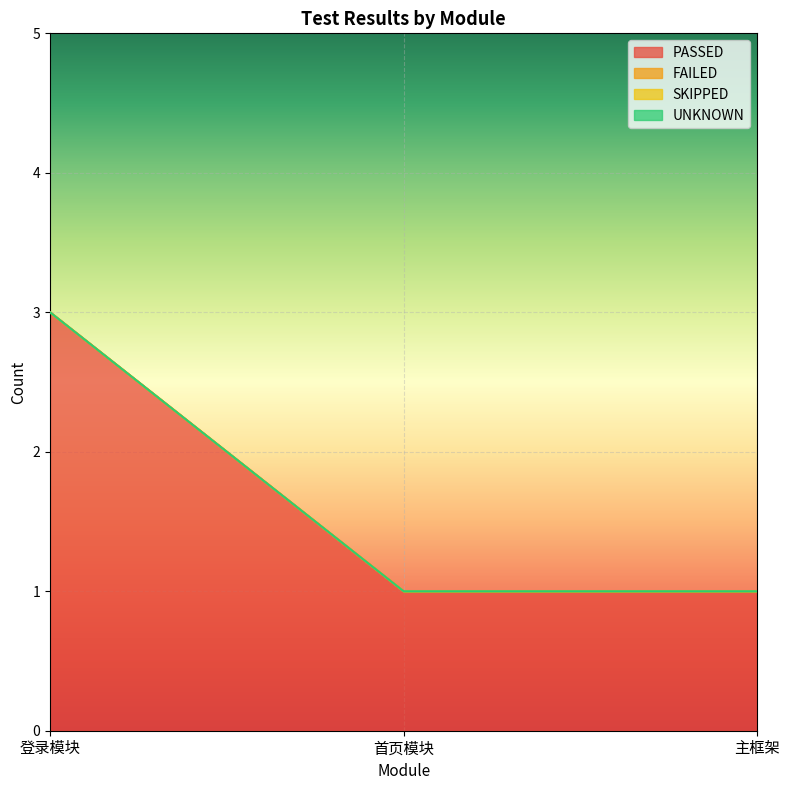

How many data points does each series have?

3